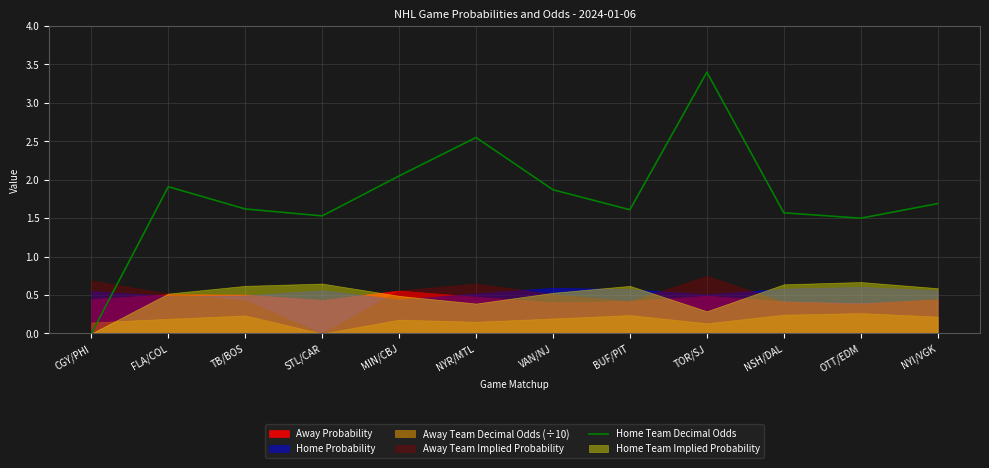

Which category has the highest value across all series?

TOR/SJ